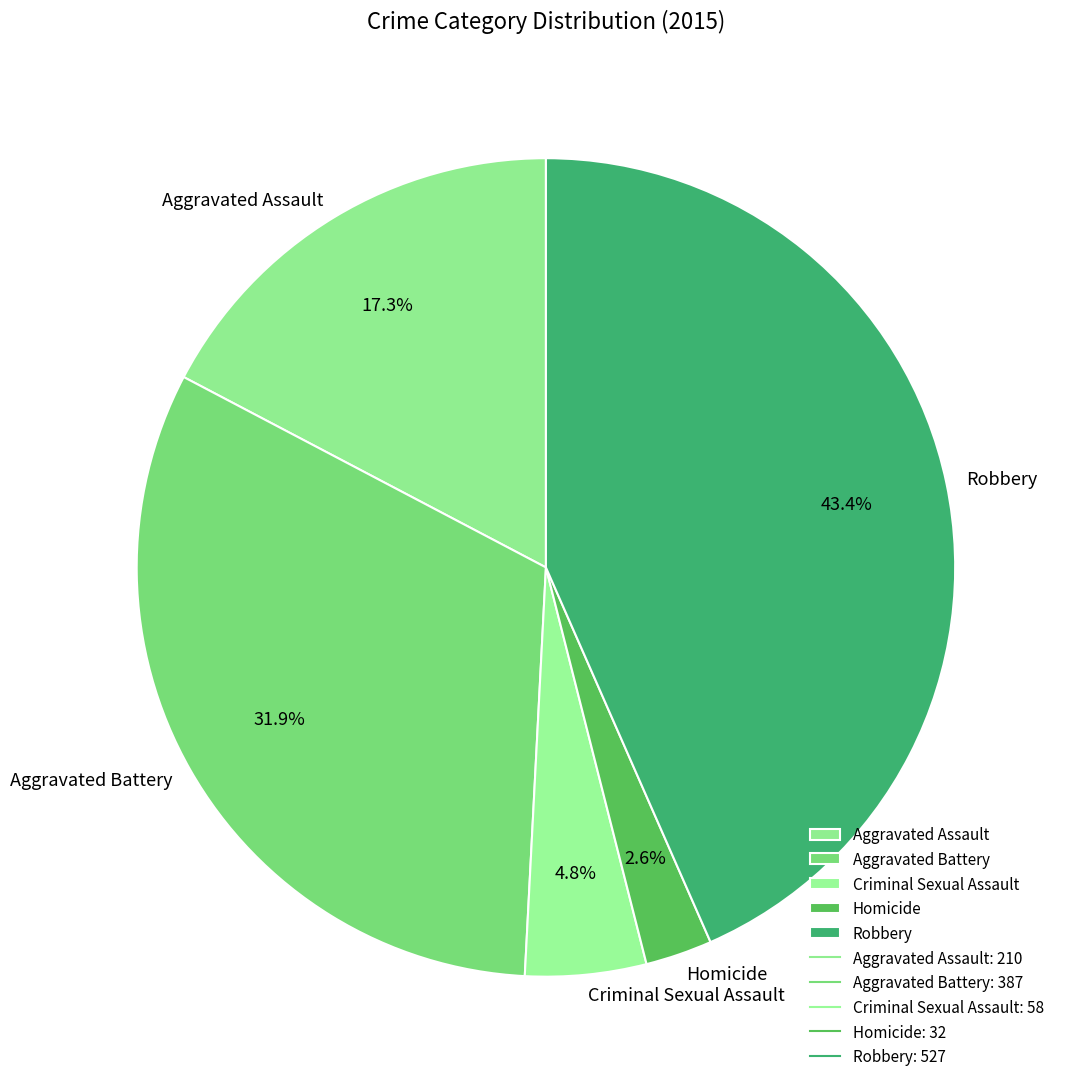

Is there any slice that represents more than half of the pie?

No